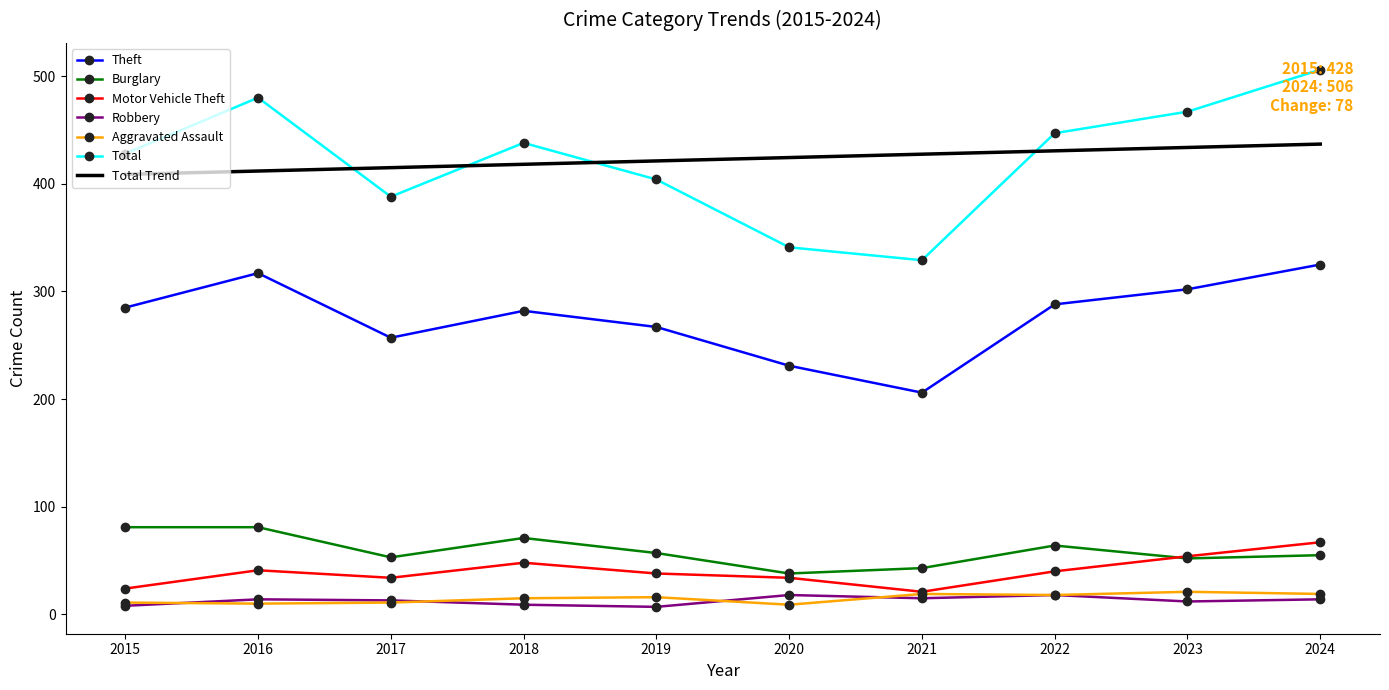

What is the difference between the maximum and second lowest values in the Motor Vehicle Theft series?

43.0